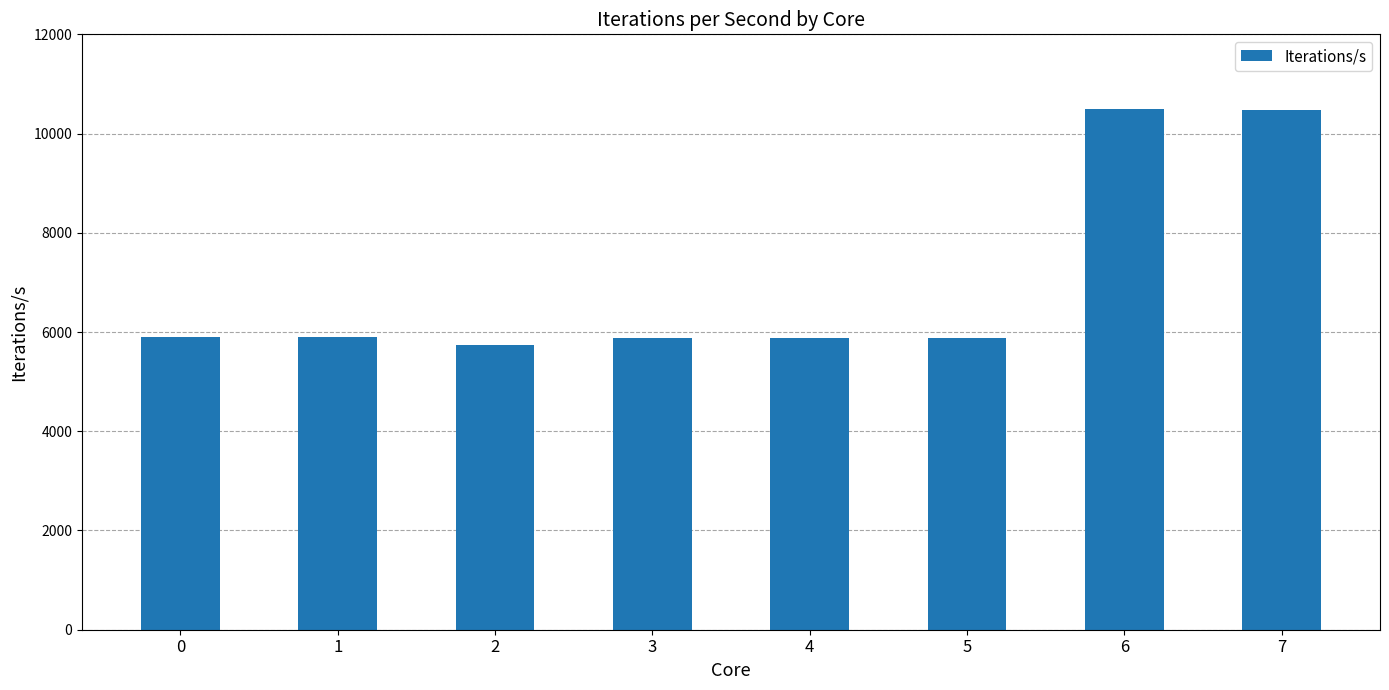

Which label corresponds to the smallest value in the chart?

2